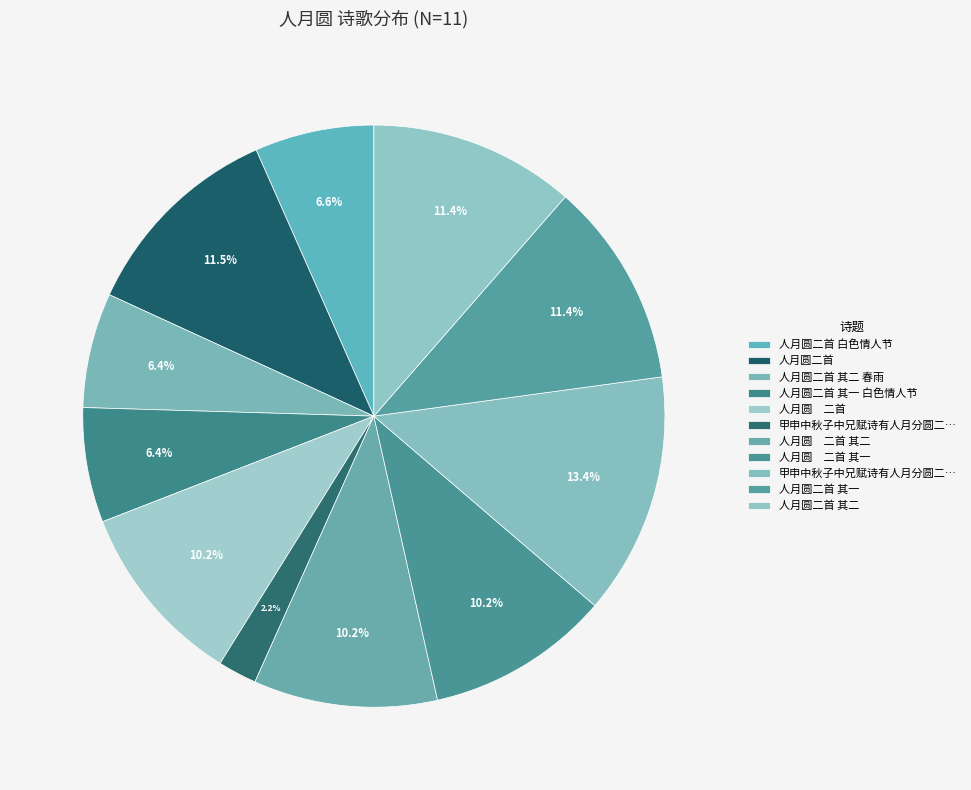

How many slices are in this pie chart?

11